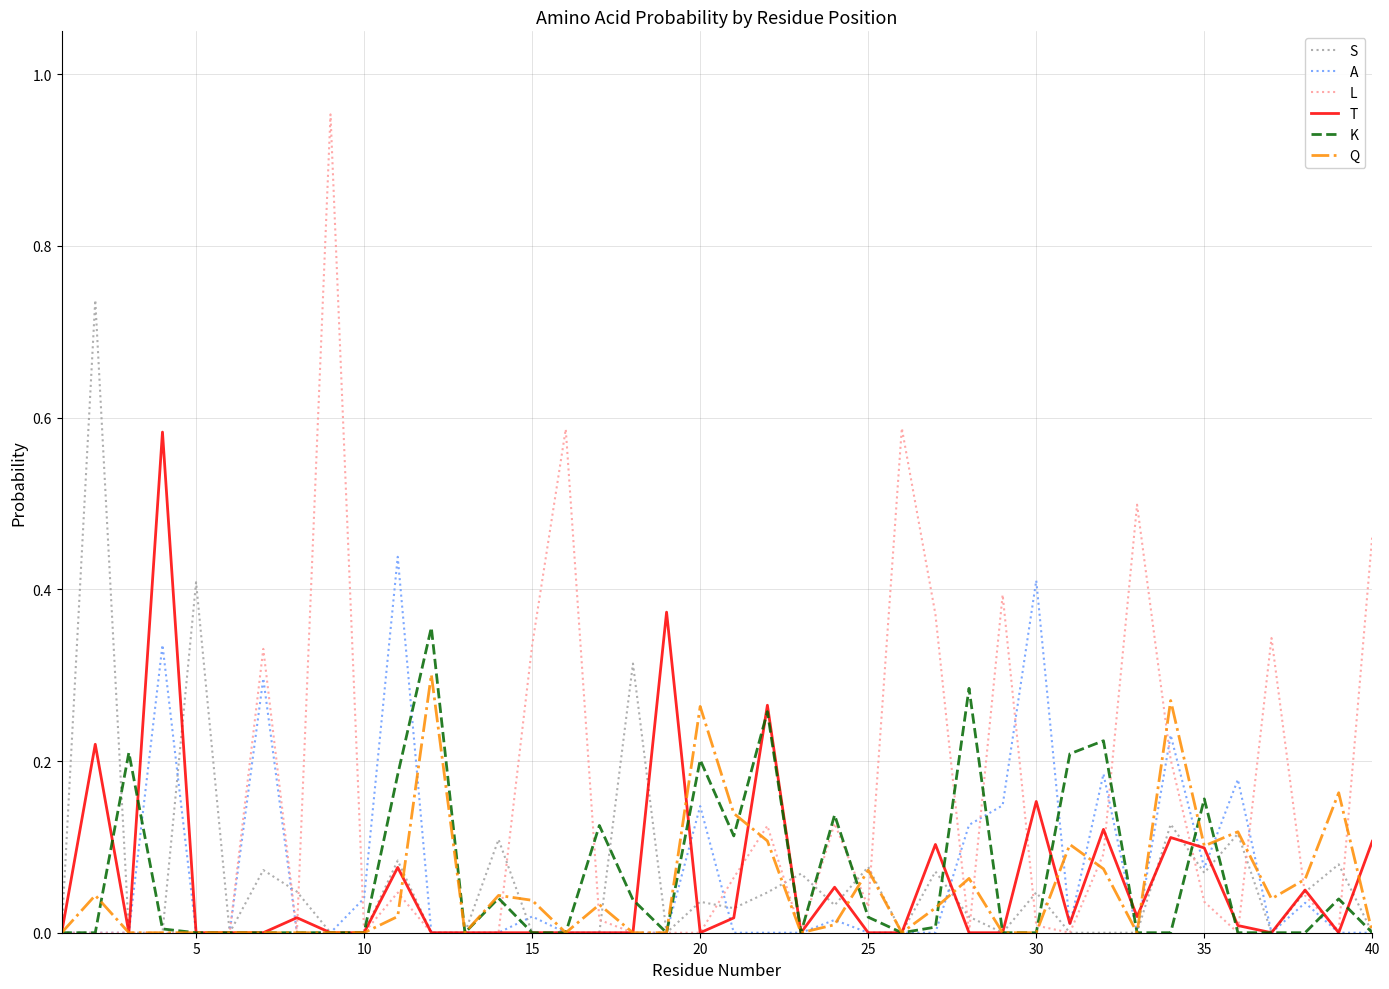

Which series has the largest total across all categories?

L